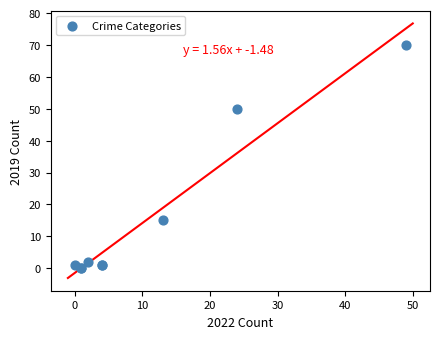

What Y value in the scatter plot is closest to 35?

50